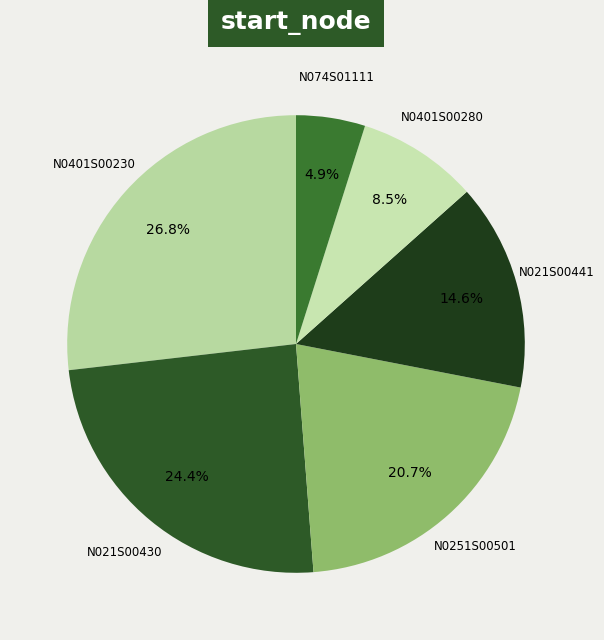

To the nearest percent, what is the average slice percentage?

17%